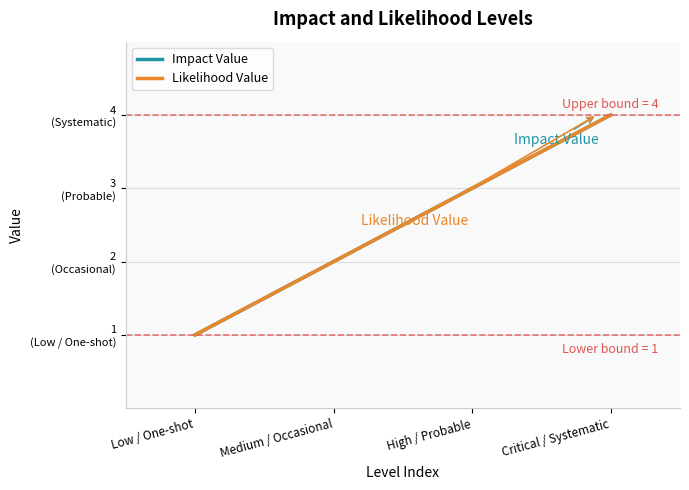

Where is Impact Value nearest to the value 2?

Medium / Occasional